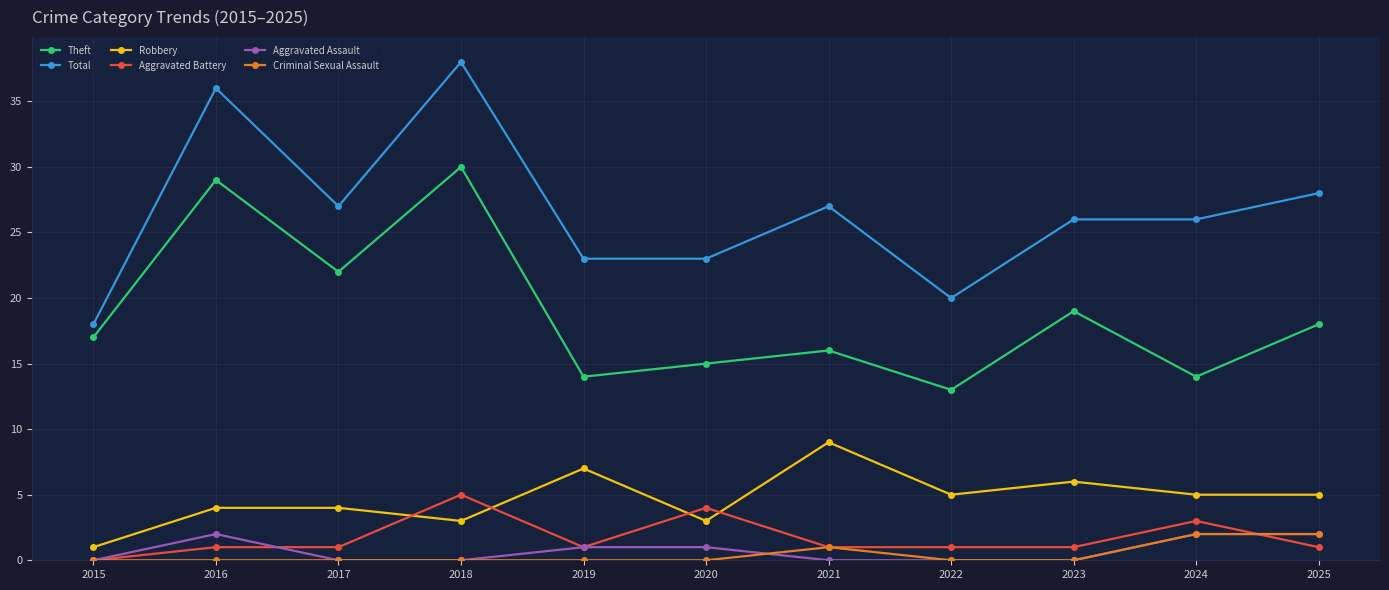

What is the highest value of the Criminal Sexual Assault series?

2